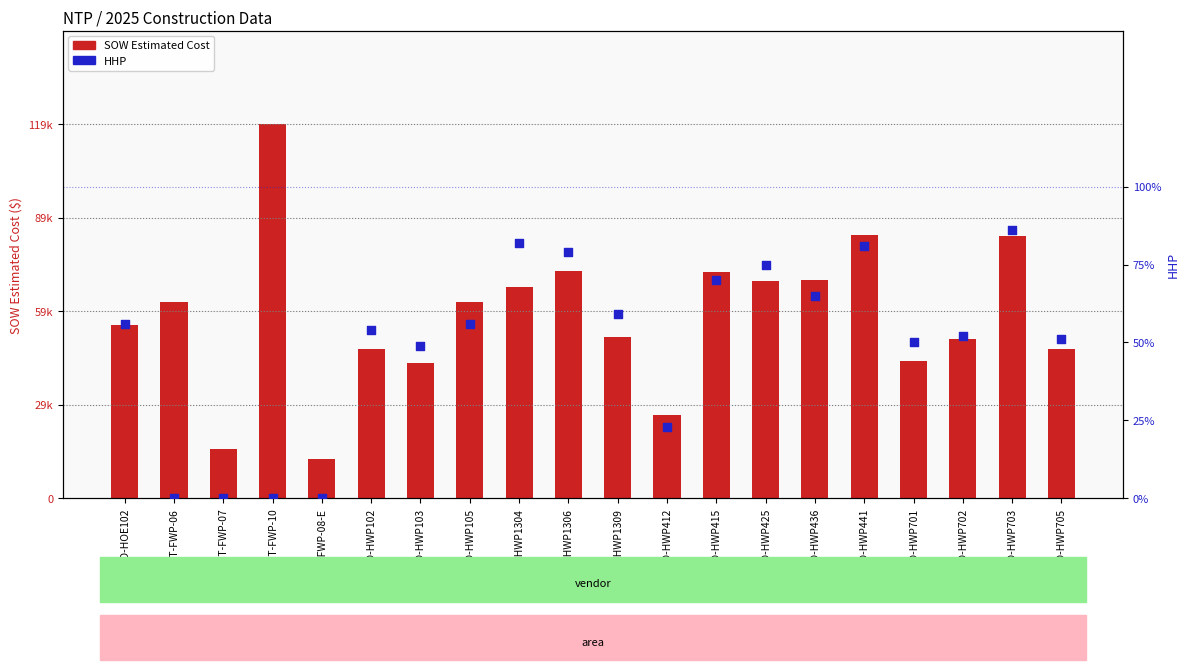

At which category is the sum across all series the highest?

BHT-FWP-10